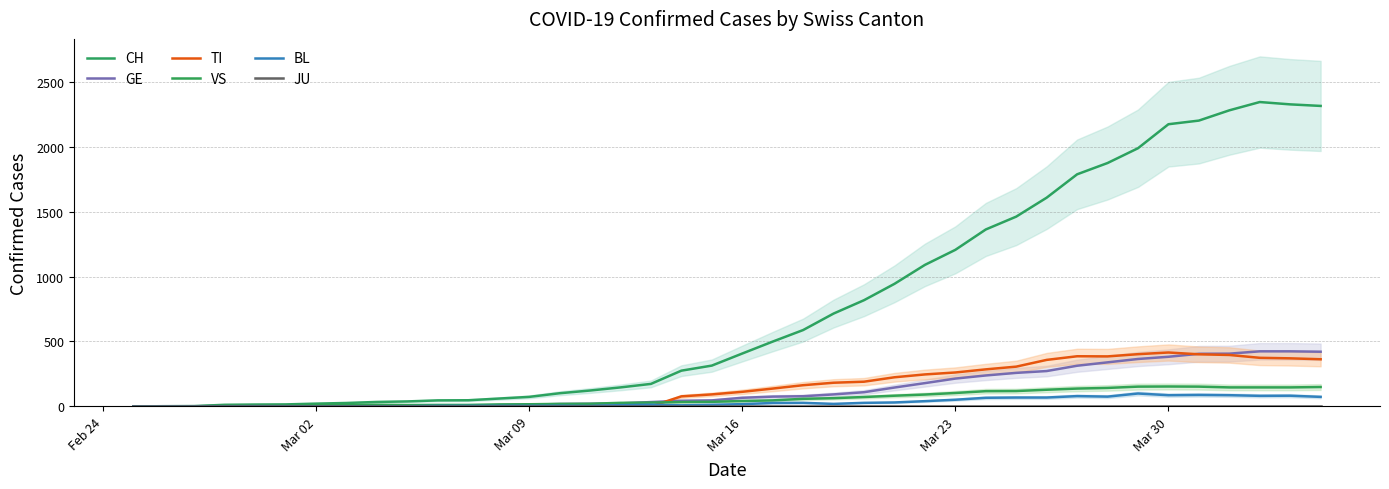

Read the BL value at Mar 23, to the nearest 10.

50